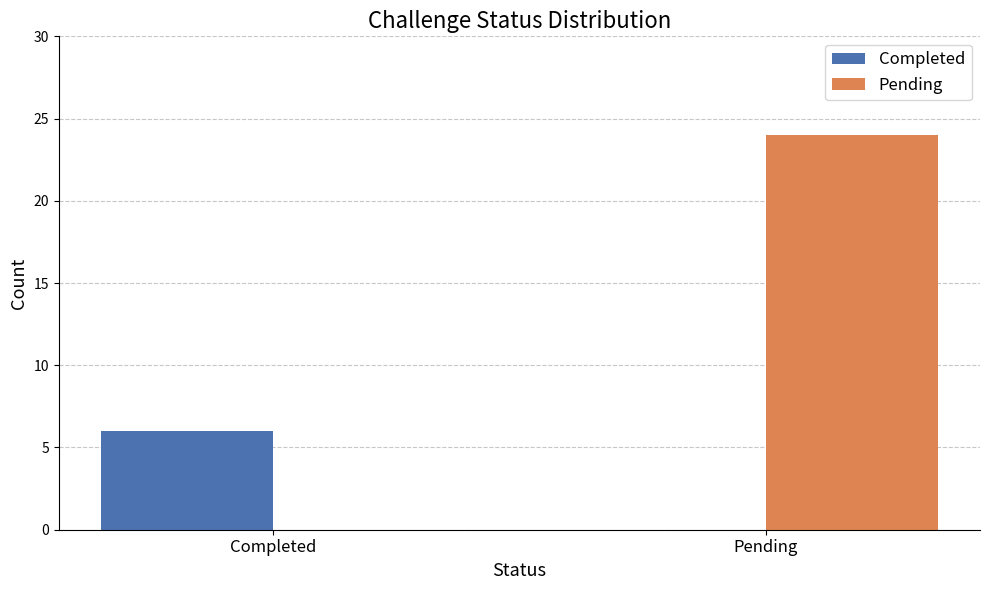

The value of Completed at Completed is 6. True or false?

True